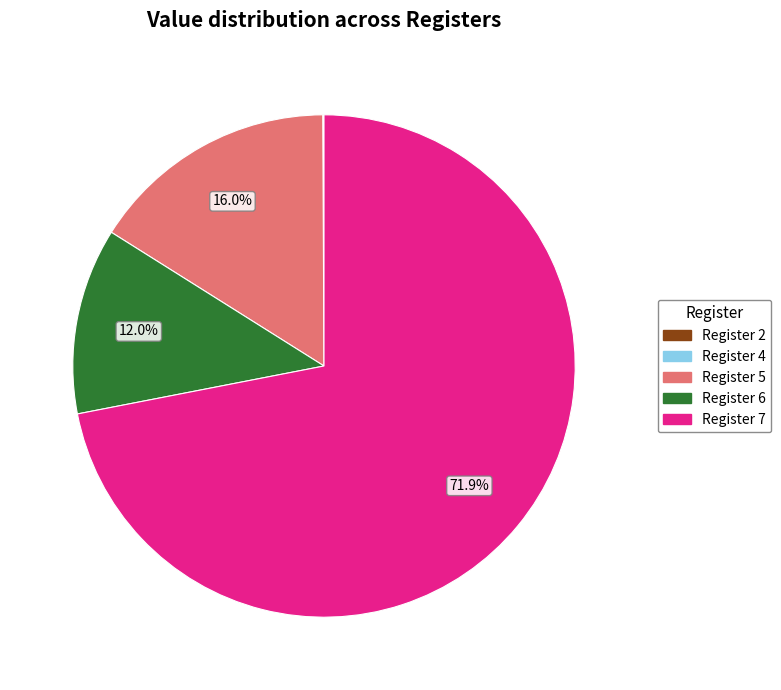

Is there any slice that represents more than half of the pie?

Yes